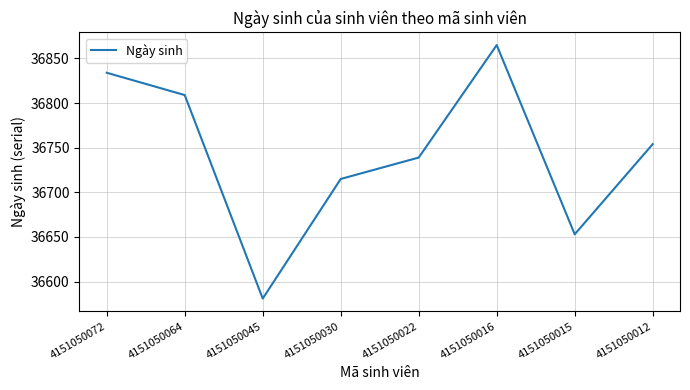

Count the number of categories in the chart.

8